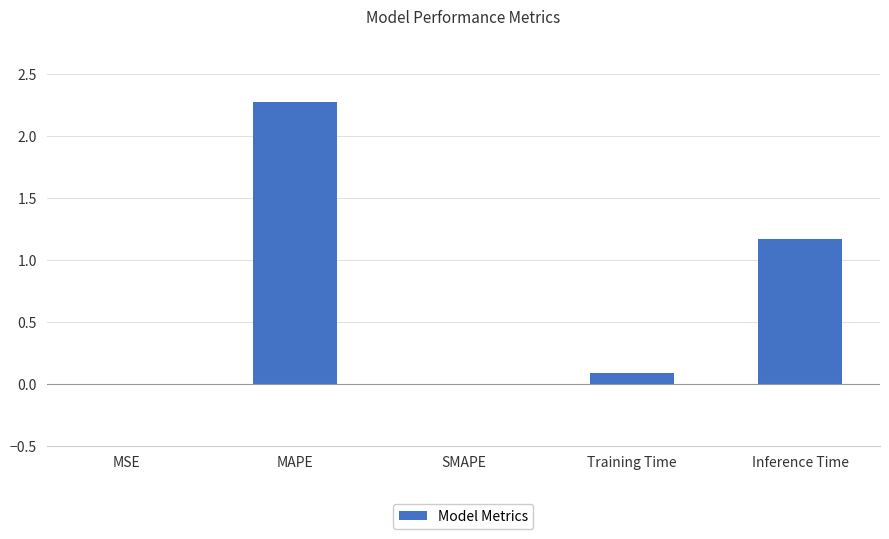

Read the value at MAPE.

2.3